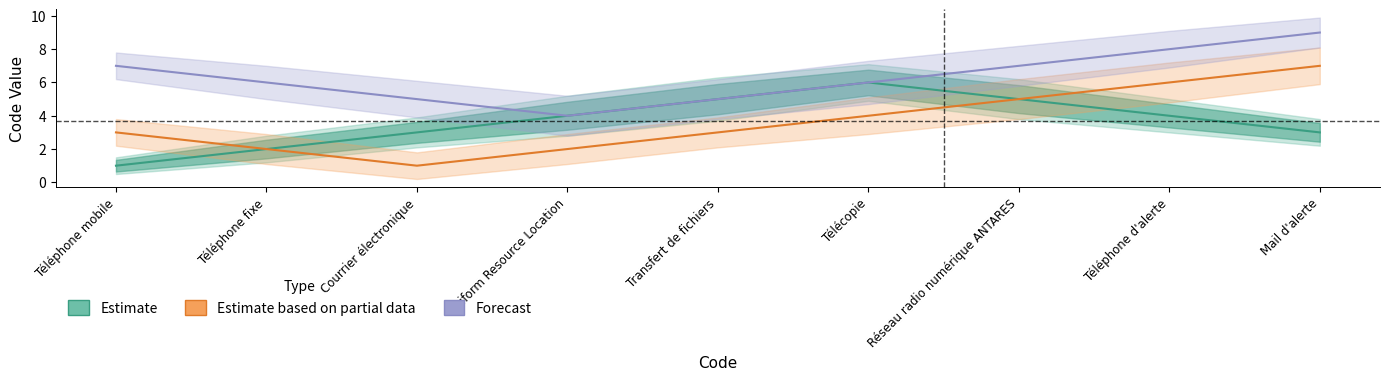

What is the difference between the maximum and minimum values in the Estimate based on partial data series?

6